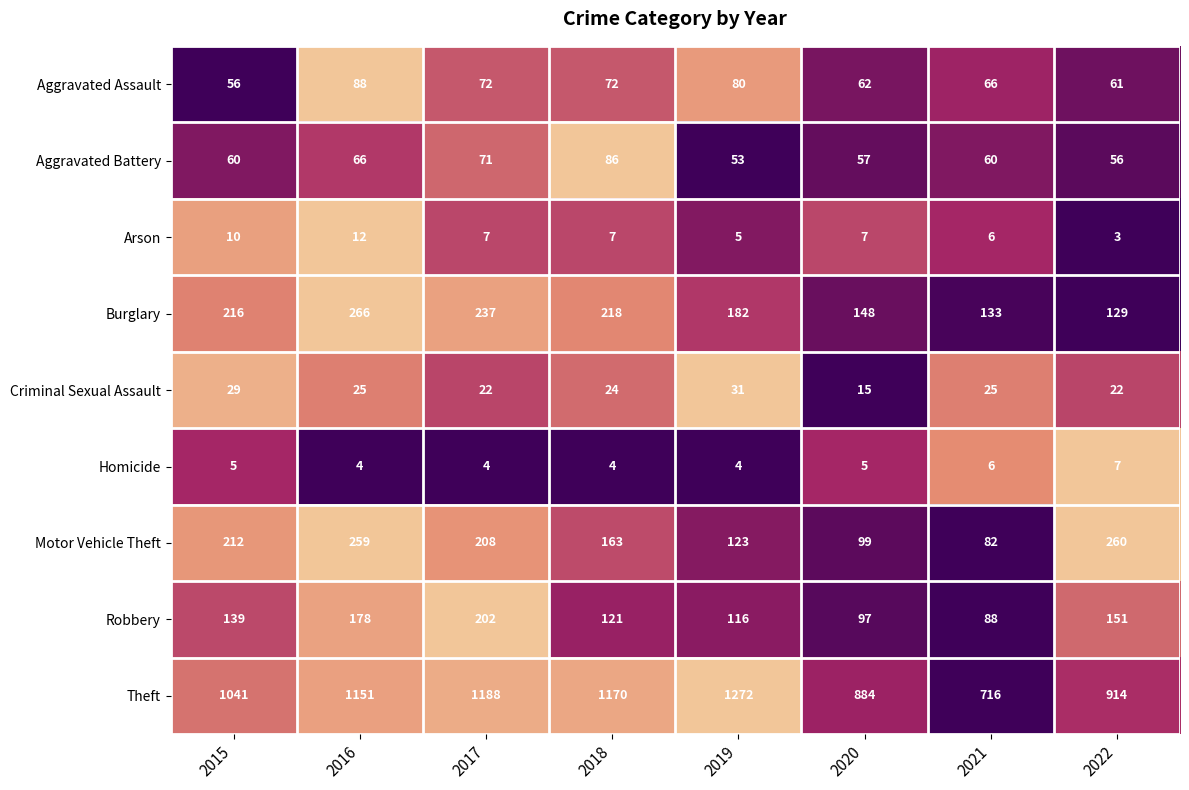

What is the total value across all series at 2018?

1865